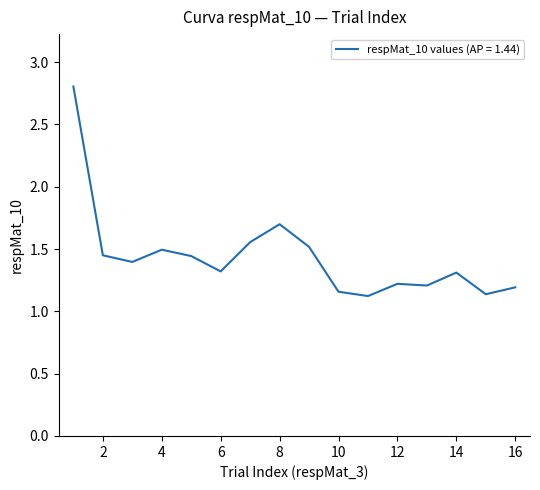

What is the maximum value shown in the chart?

2.8